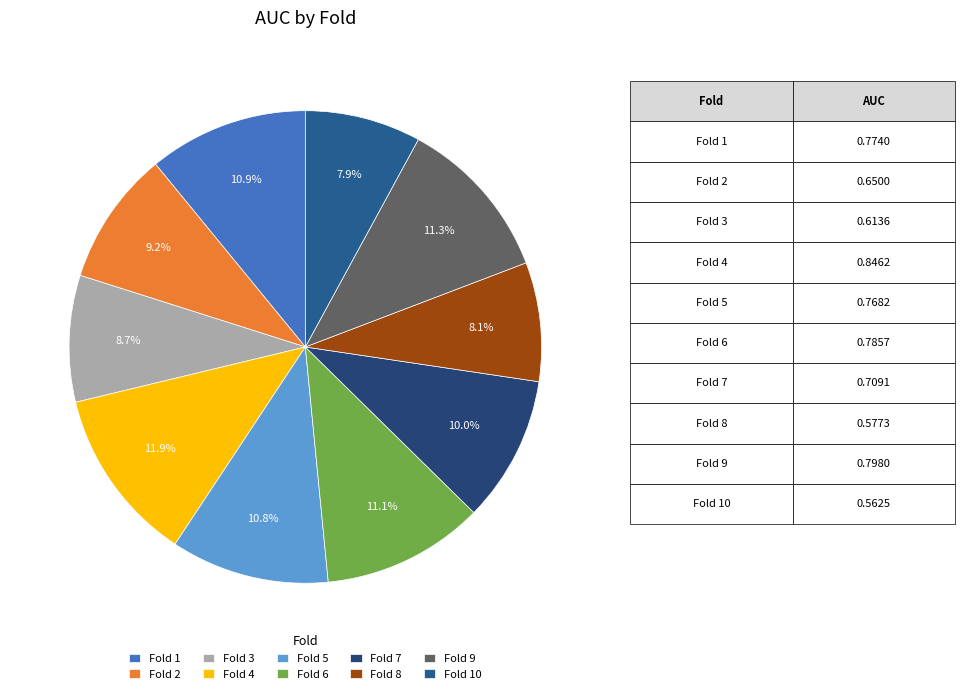

To the nearest percent, what percentage of the pie is Fold 7?

10%